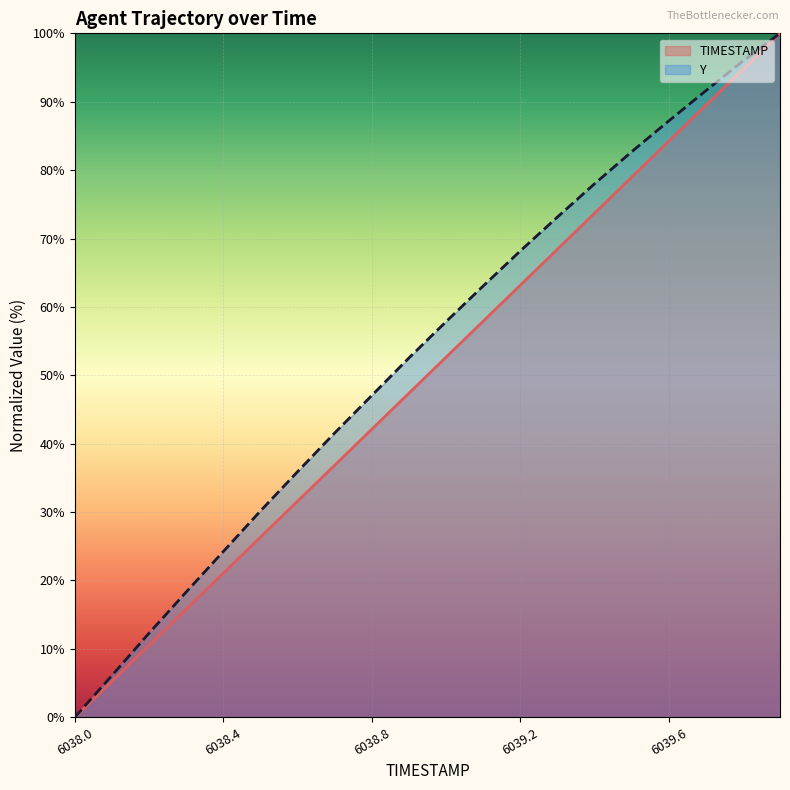

The value of TIMESTAMP at 6039.5 is 78.9. True or false?

True